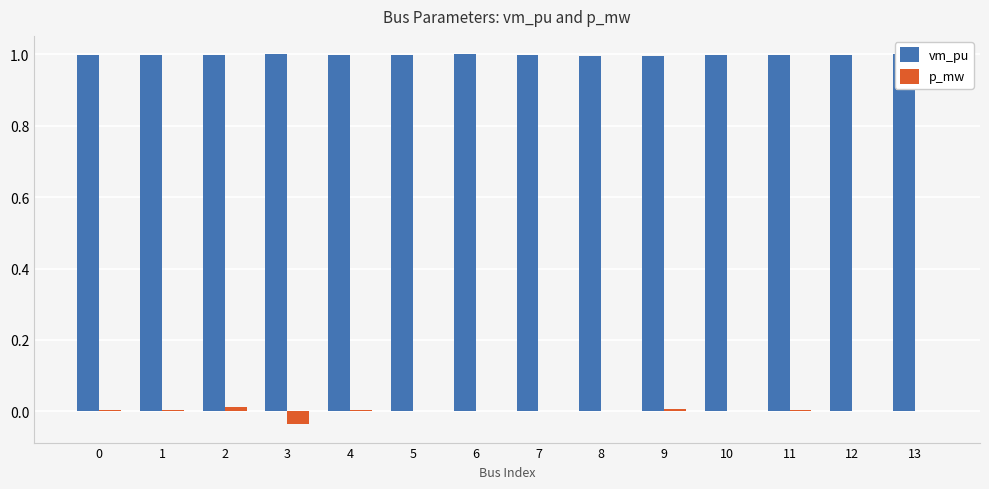

How many data points does each series have?

14